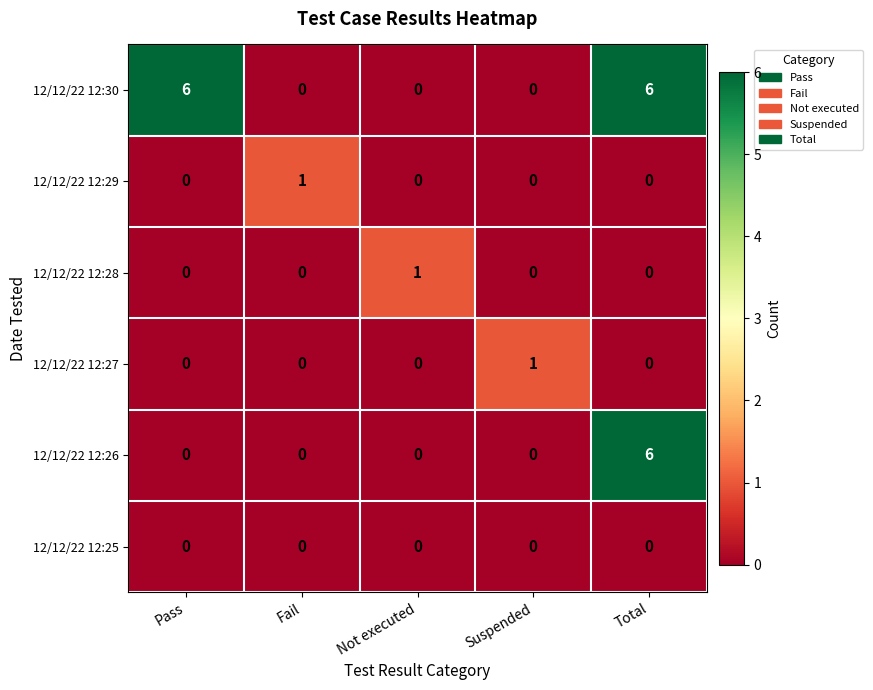

True or false: 12/12/22 12:25 has a value of 0 at Suspended.

True